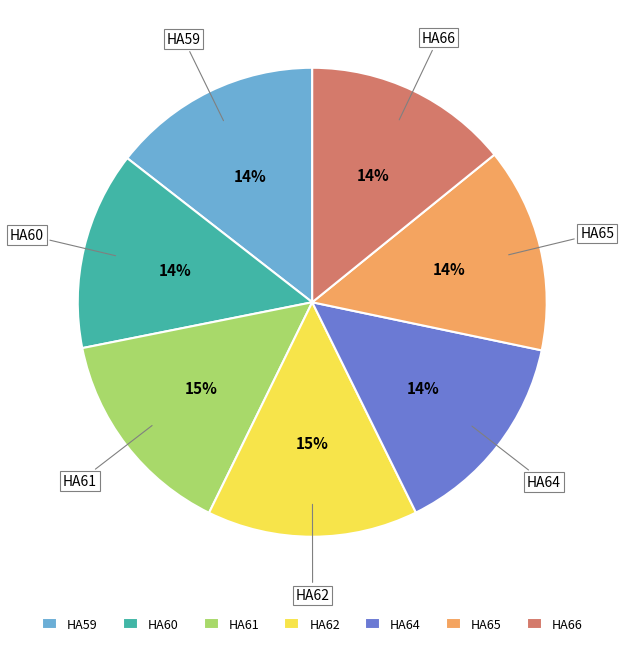

How many slices are in this pie chart?

7